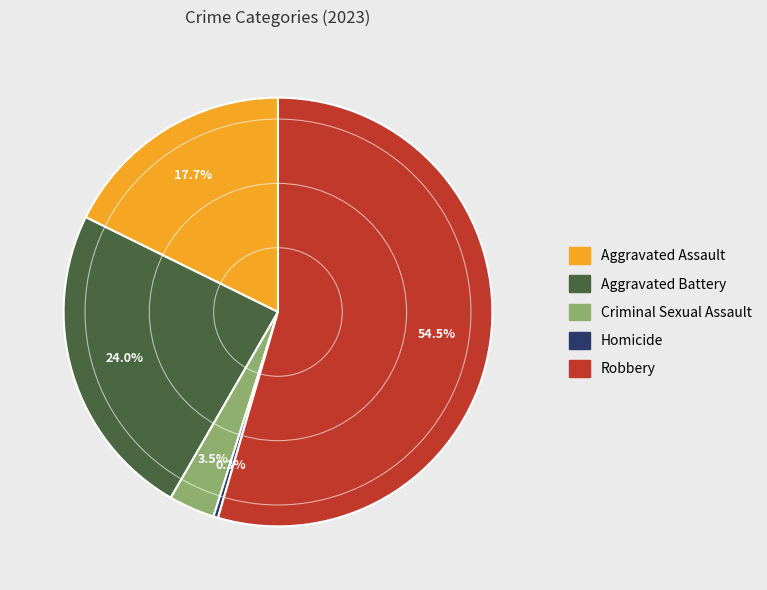

Rank the categories by value from lowest to highest.

Homicide, Criminal Sexual Assault, Aggravated Assault, Aggravated Battery, Robbery